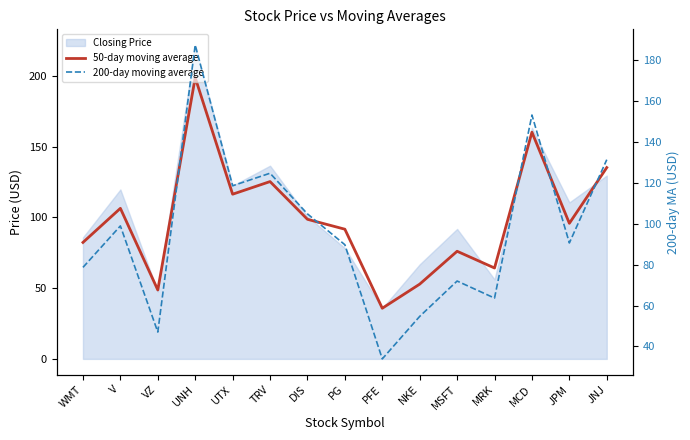

What is the difference between the highest and lowest values at UTX?

2.2